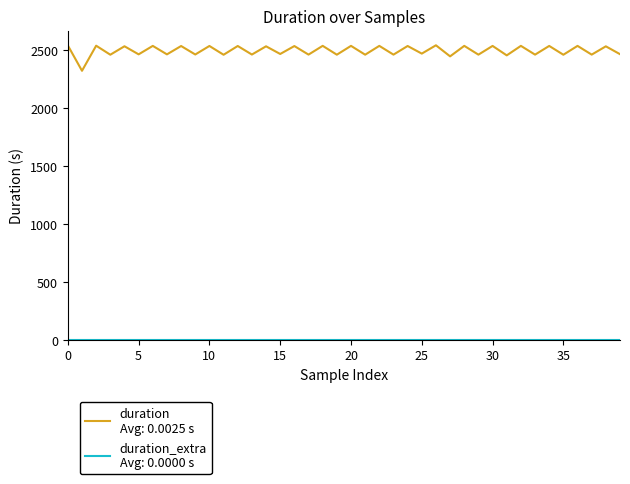

Does the chart have visible grid lines?

No